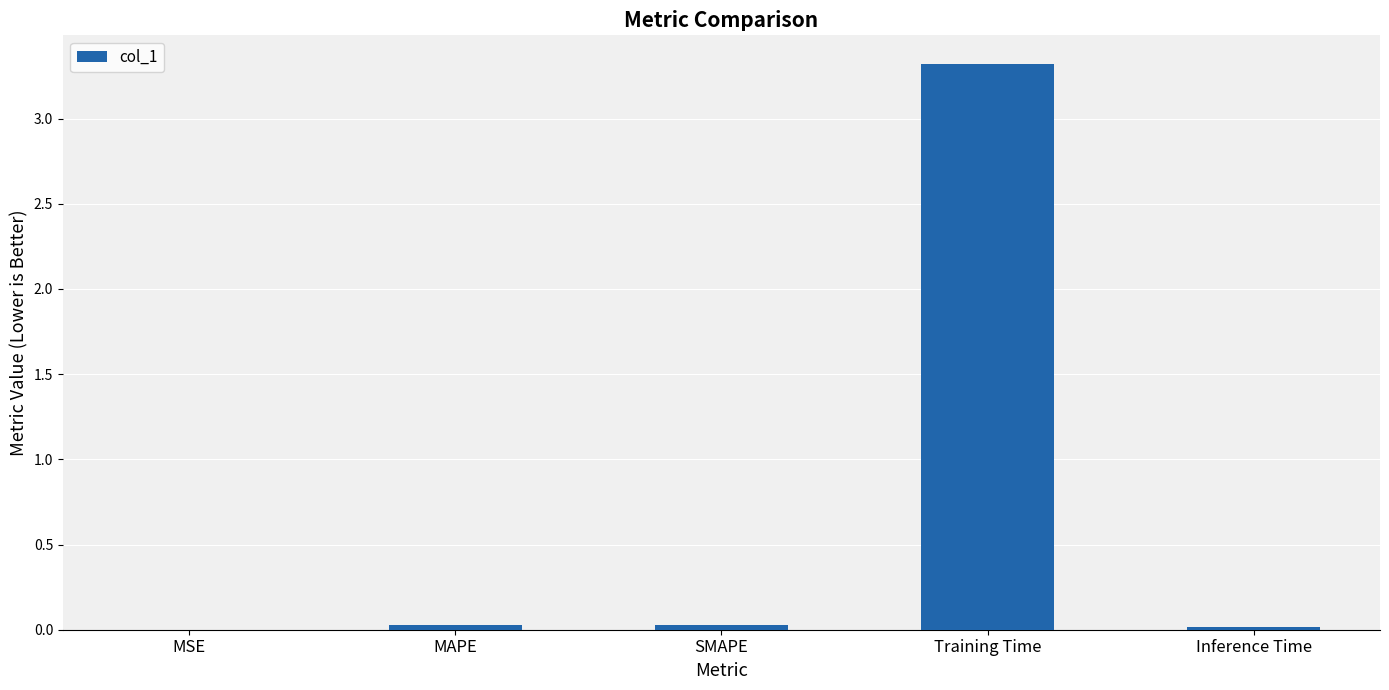

True or false: the data shows 5.8 at Training Time.

False